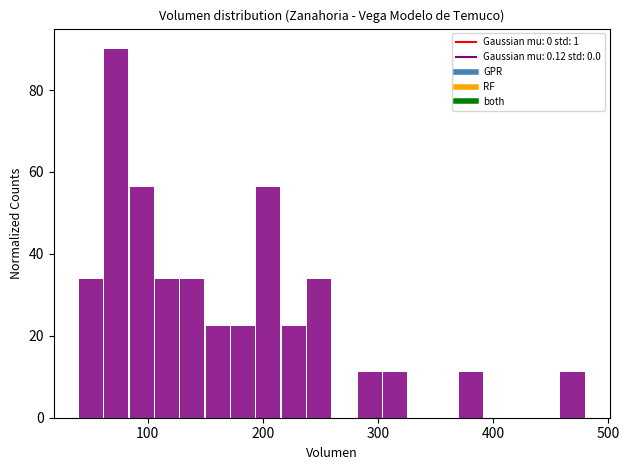

Around what value on the x-axis is the tallest bar? Give the approximate position of its centre, as read against the axis.

70